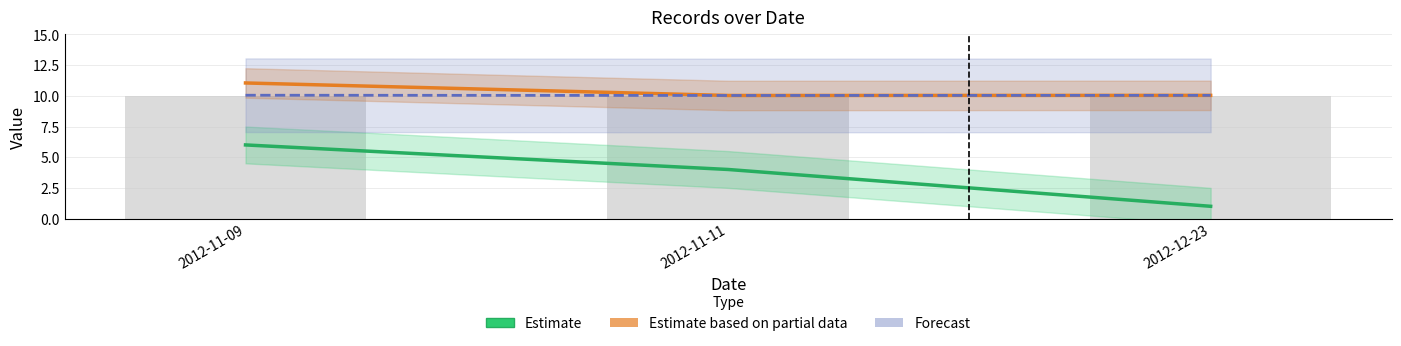

Reading left to right, list all the values displayed in this chart.

Estimate (RecordNo): 2012-11-09=6.0	2012-11-11=4.0	2012-12-23=1.0
Estimate based on partial data (FormNO): 2012-11-09=11.1	2012-11-11=10.0	2012-12-23=10.0
Forecast (RequisitionNo): 2012-11-09=10.1	2012-11-11=10.0	2012-12-23=10.0
Amount (scaled): 2012-11-09=10.0	2012-11-11=10.0	2012-12-23=10.0